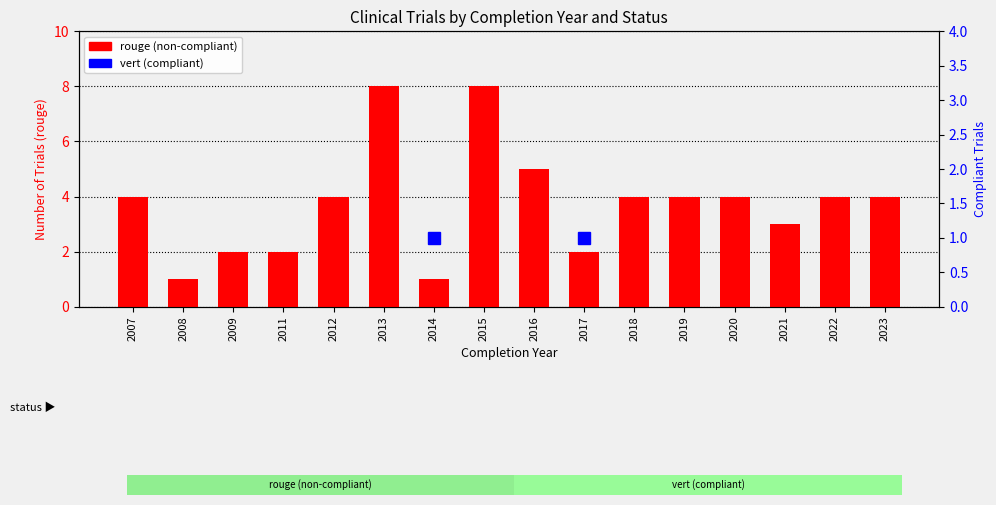

How many data points are less than 4?

6